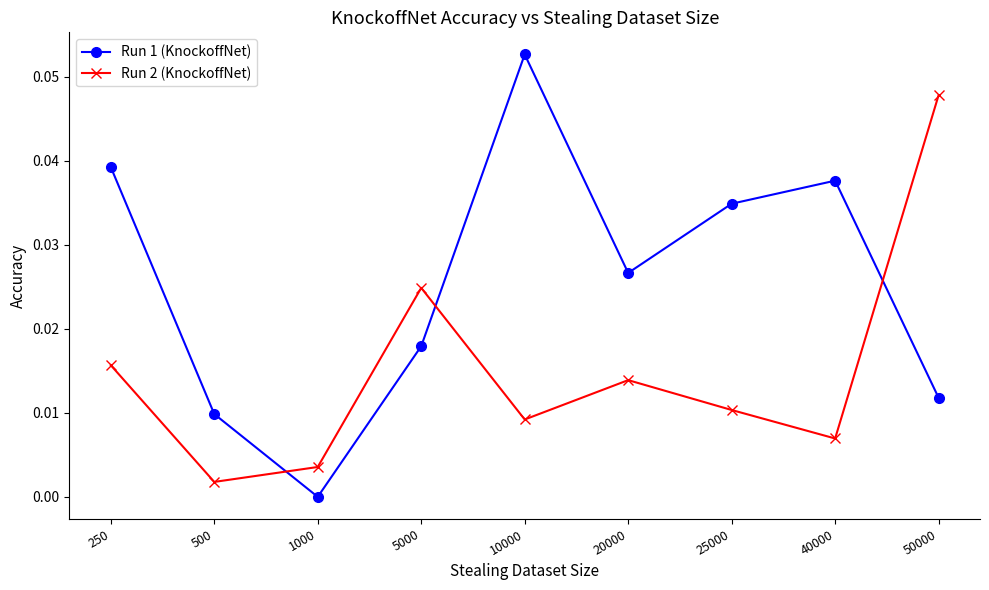

How many series are shown in this chart?

2